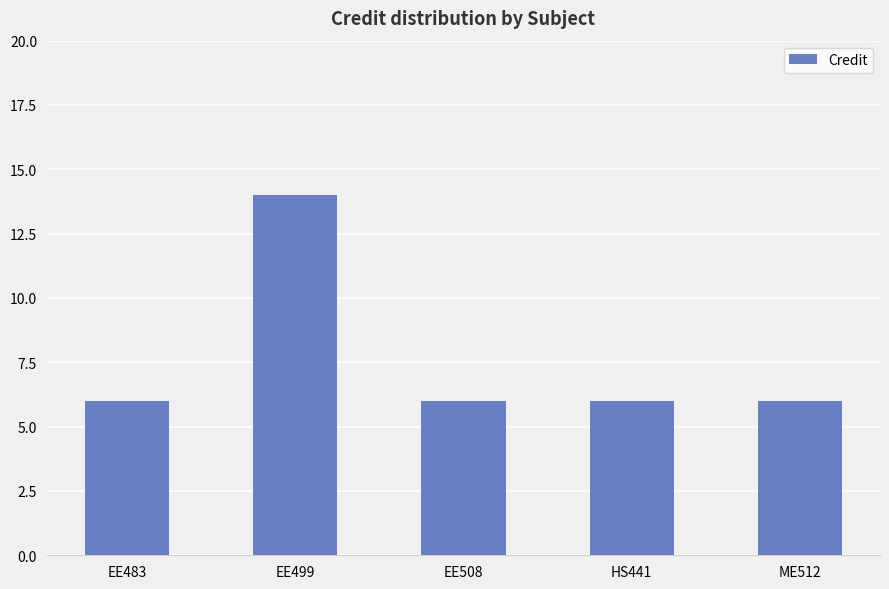

Is it true that the value at EE483 is 10?

False